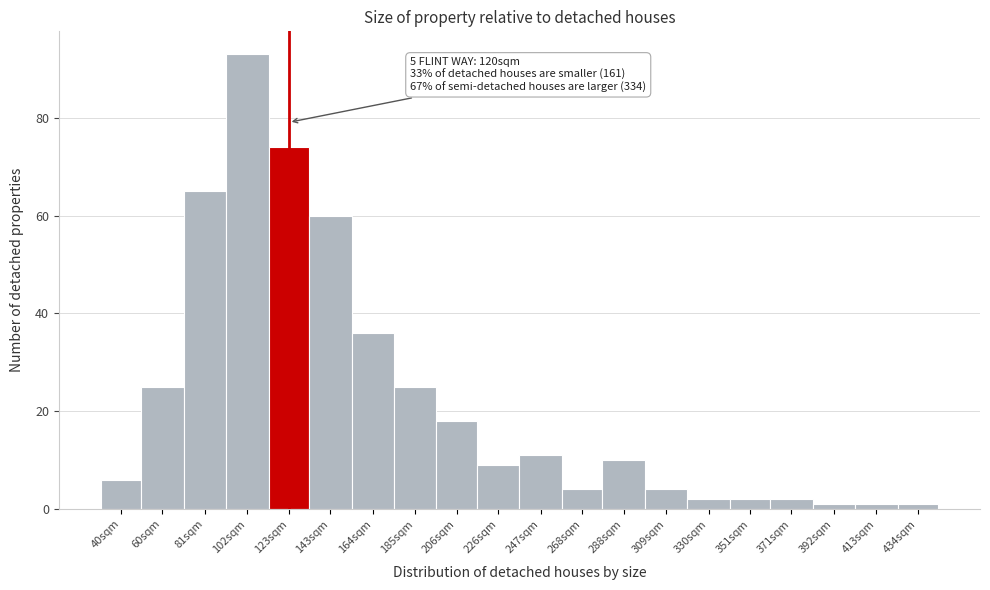

Reading right to left, transcribe all the data shown in this chart.

1	1	1	2	2	2	4	10	4	11	9	18	25	36	60	74	93	65	25	6